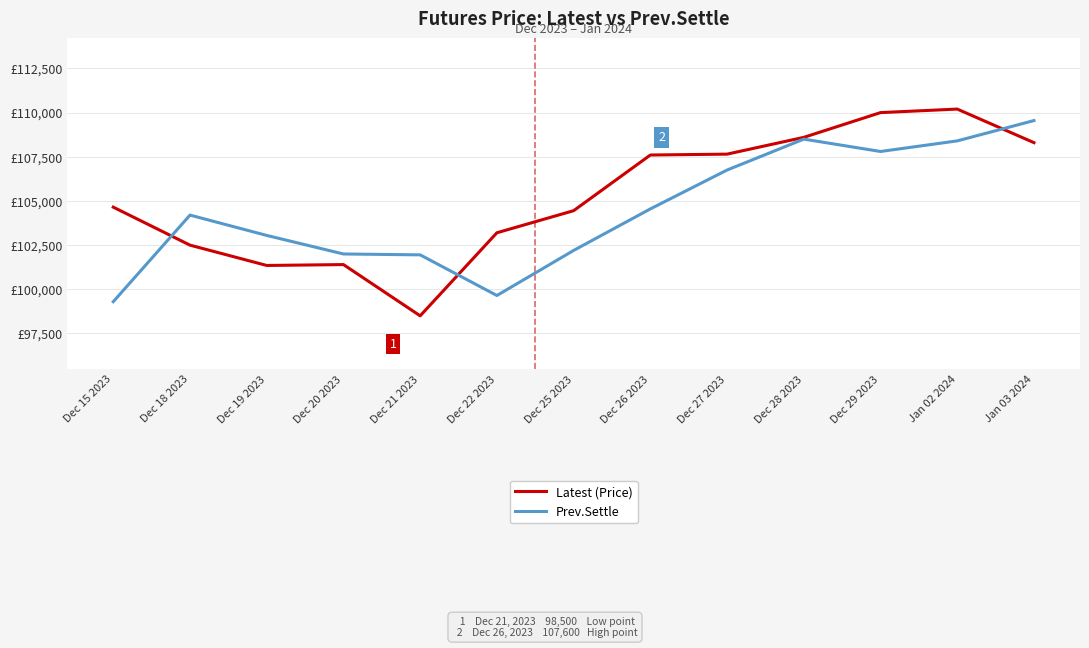

Rank the series by their average value, from lowest to highest.

Prev.Settle, Latest (Price)